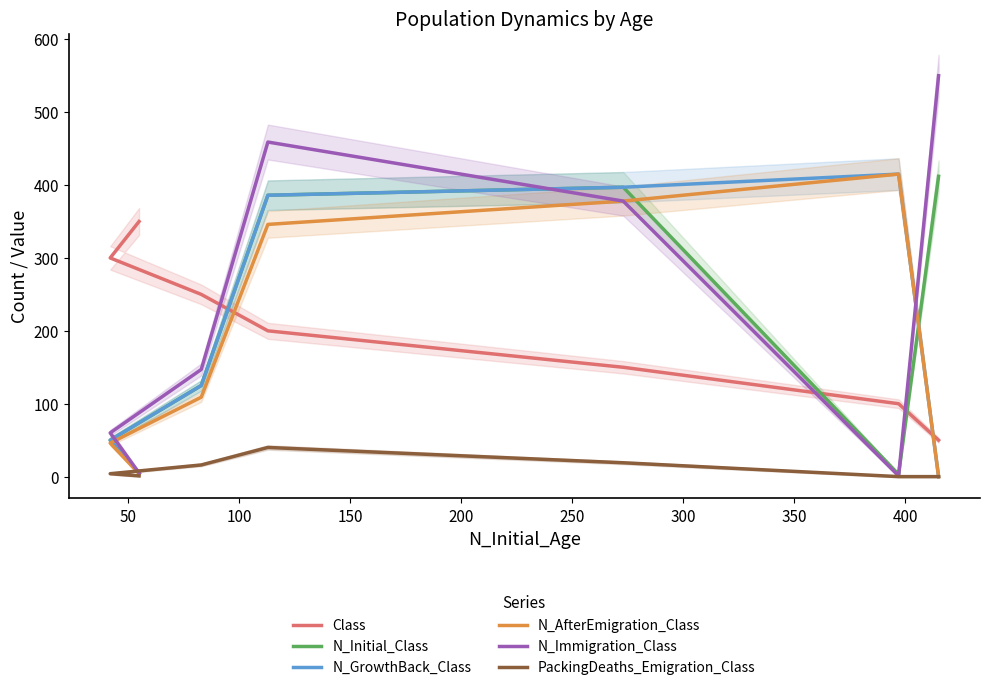

Does the chart have visible grid lines?

No